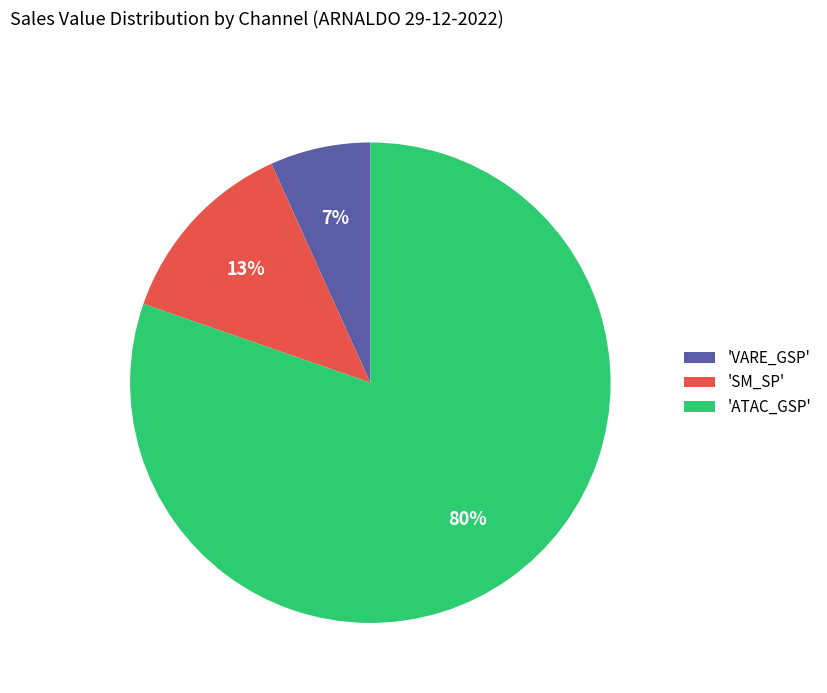

To the nearest percent, what is the average slice percentage?

33%